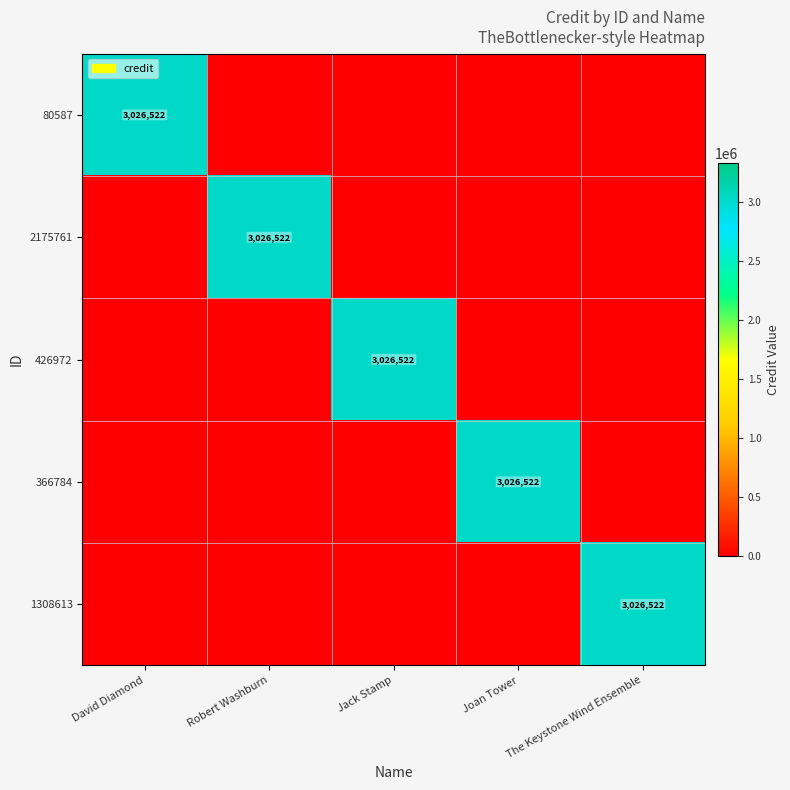

The 1308613 series shows 1677217 at The Keystone Wind Ensemble. True or false?

False